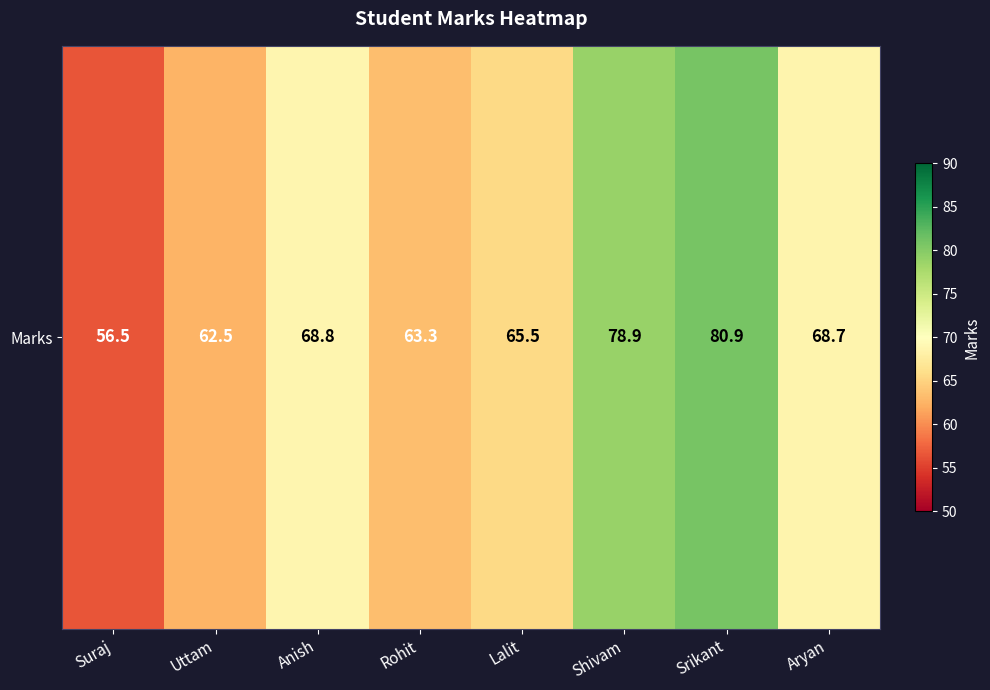

How many values exceed 68?

4